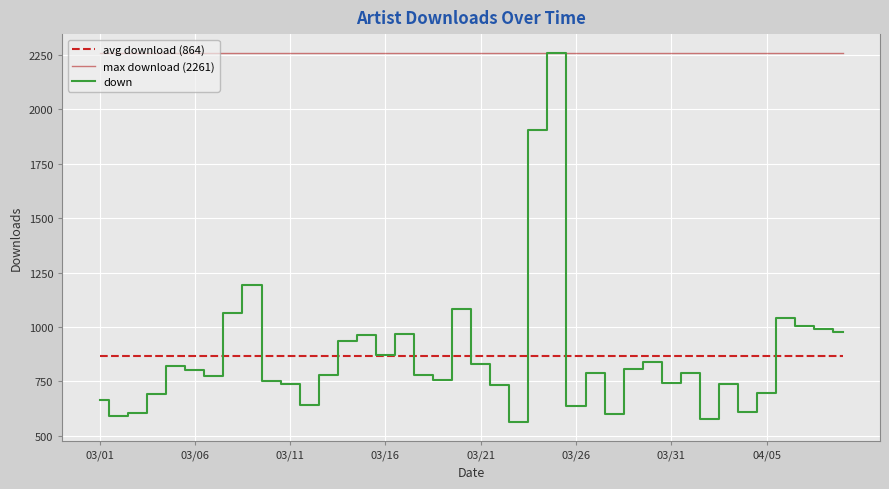

Which series has the largest range (max minus min)?

down